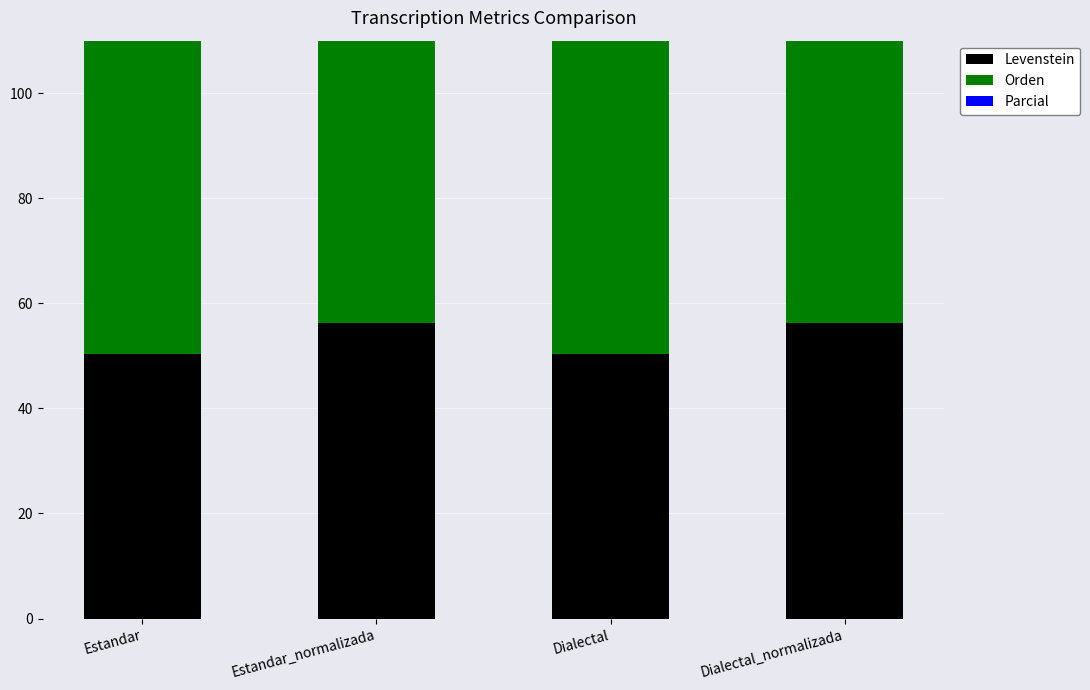

Are the bars horizontal?

No